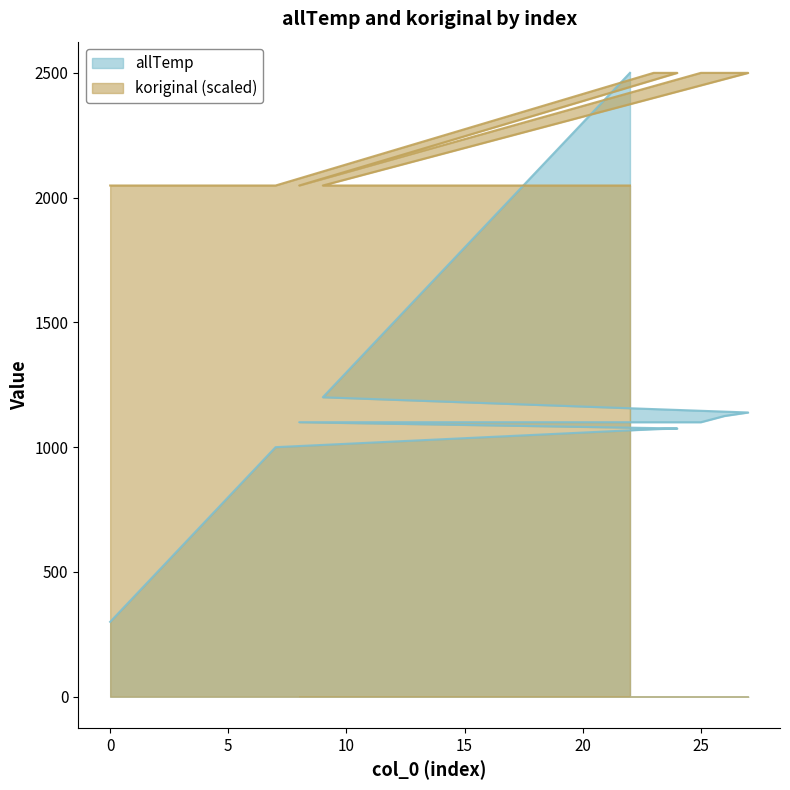

True or false: koriginal has more than 2 points higher than both neighbors.

False